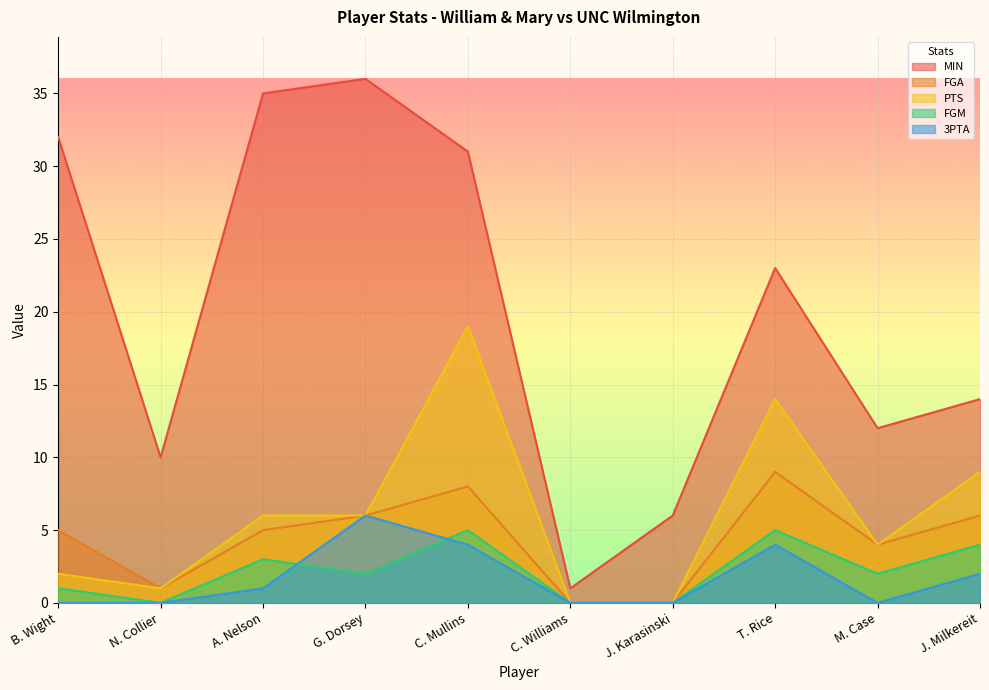

At which label is FGM closest to 2?

G. Dorsey